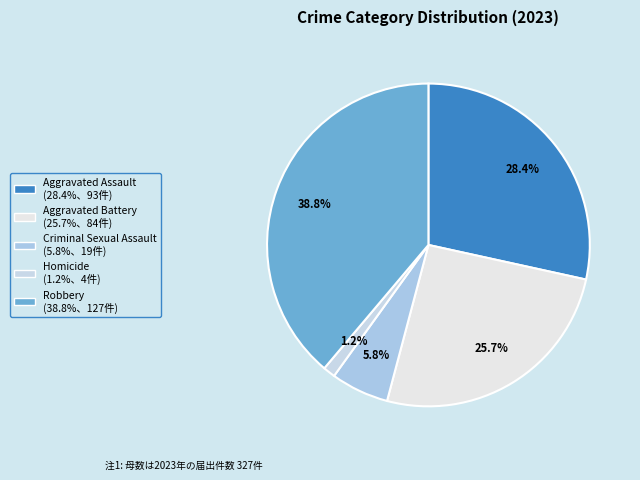

To the nearest percent, what is the combined percentage of Homicide and Aggravated Battery?

27%